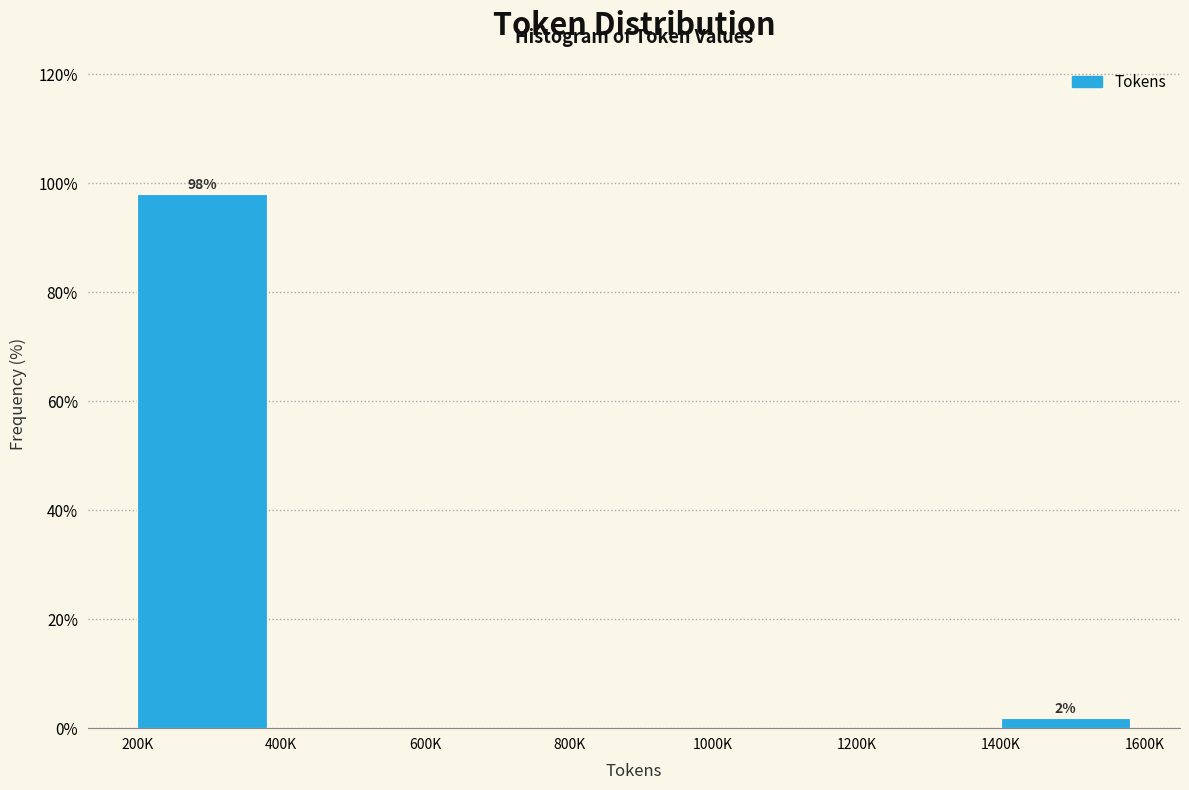

Reading left to right, extract all data points from this chart.

200K=98.1	400K=0.0	600K=0.0	800K=0.0	1000K=0.0	1200K=0.0	1400K=1.9